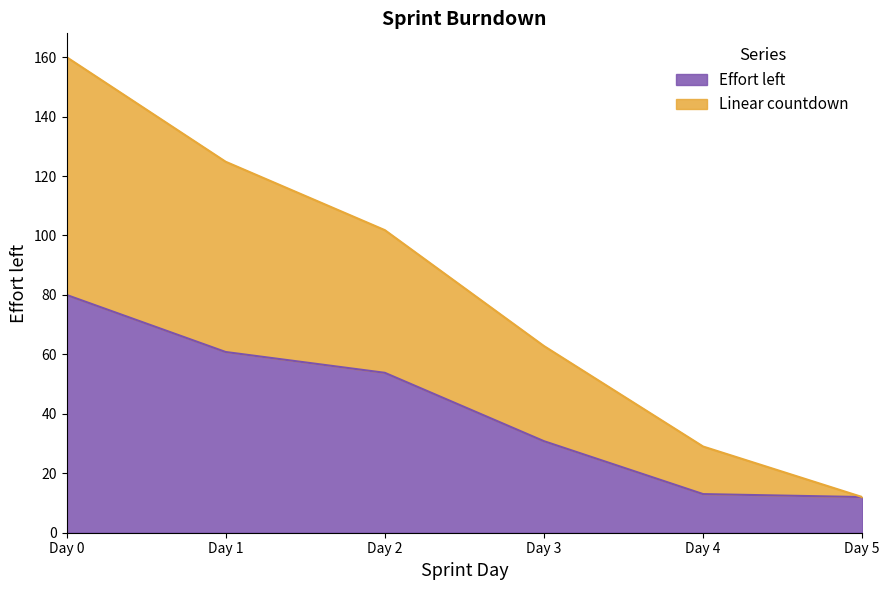

Is it true that Effort left equals 120.4 at Day 0?

False